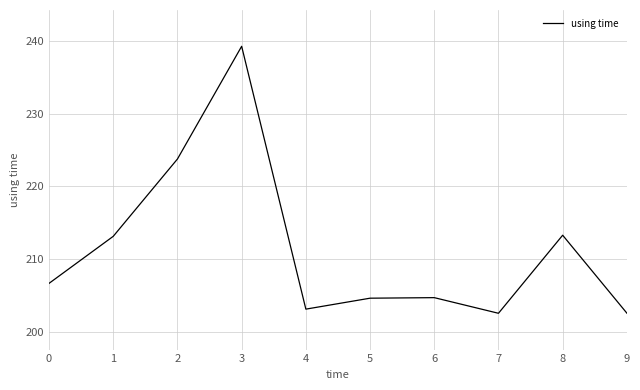

True or false: the data shows 239.3 at 3.

True